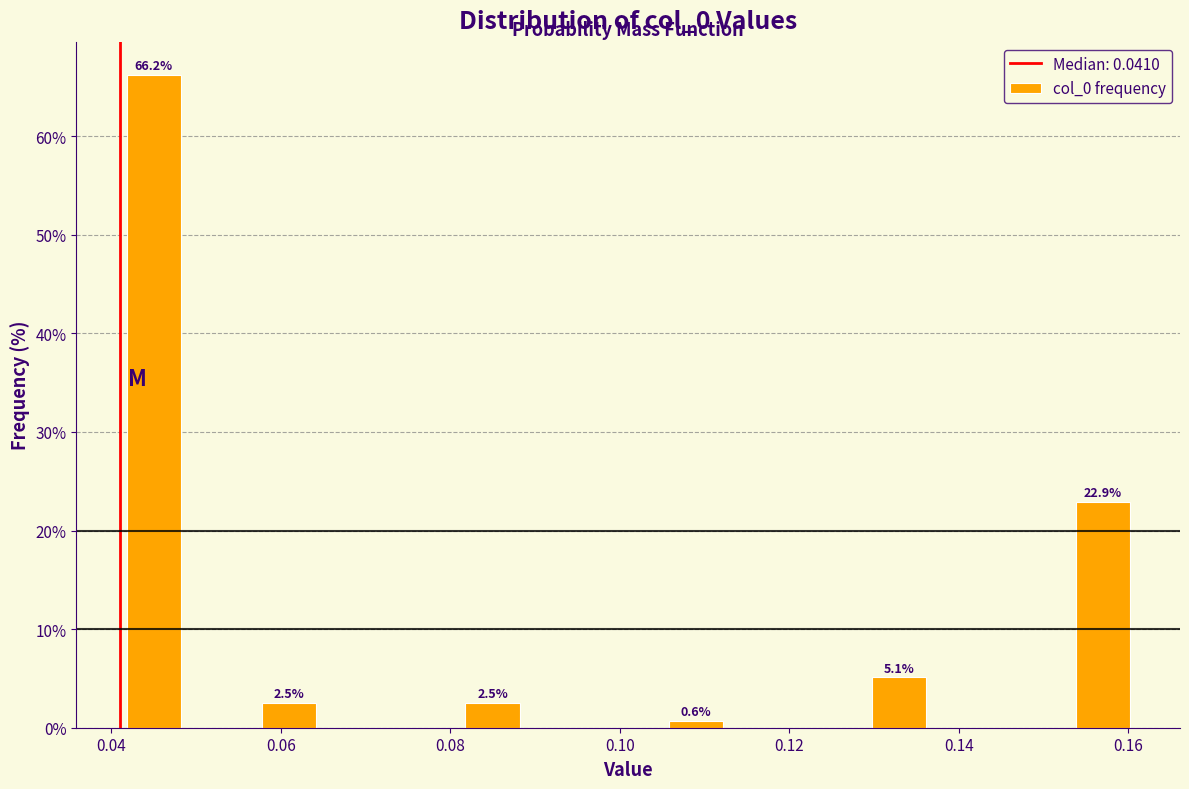

Which range on the x-axis has the tallest bar?

0.041 to 0.049